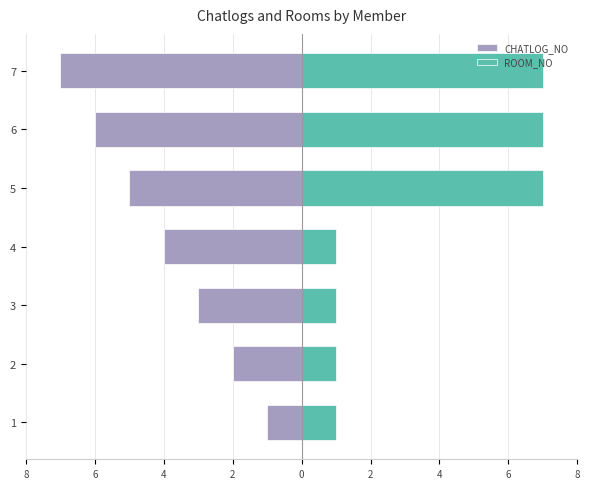

Are the bars horizontal?

Yes